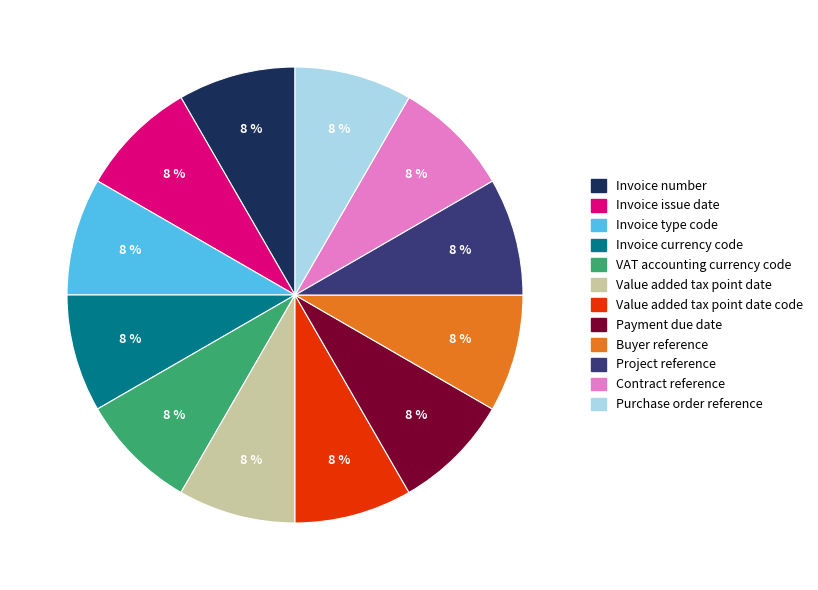

How many slices are in this pie chart?

12